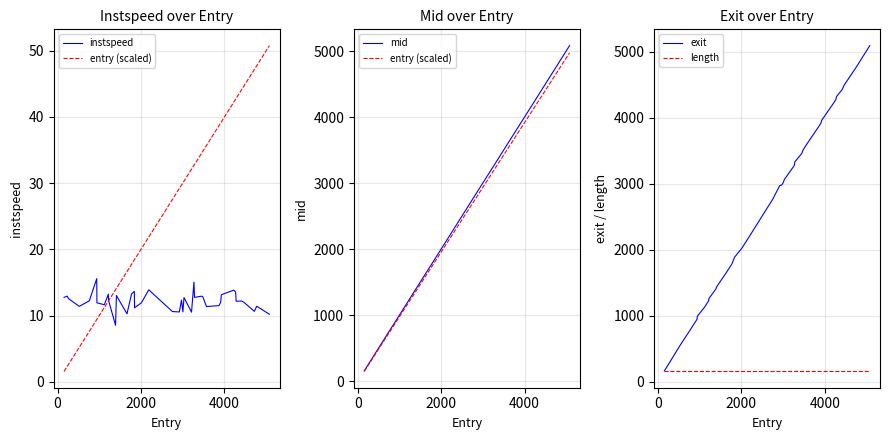

What is the value of the instspeed point at the 13th from the left?

10.3